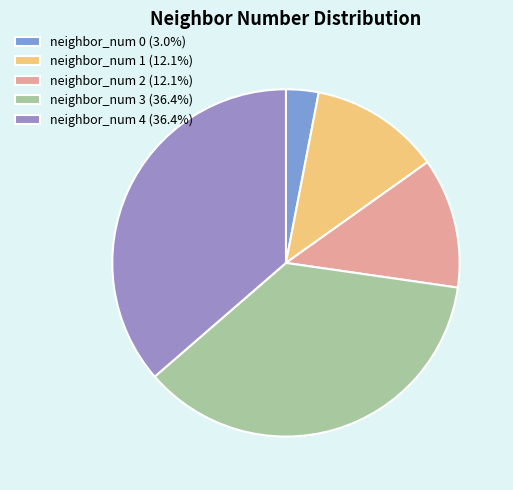

Is the sum of neighbor_num 2 (12.1%) and neighbor_num 1 (12.1%) greater than half?

No